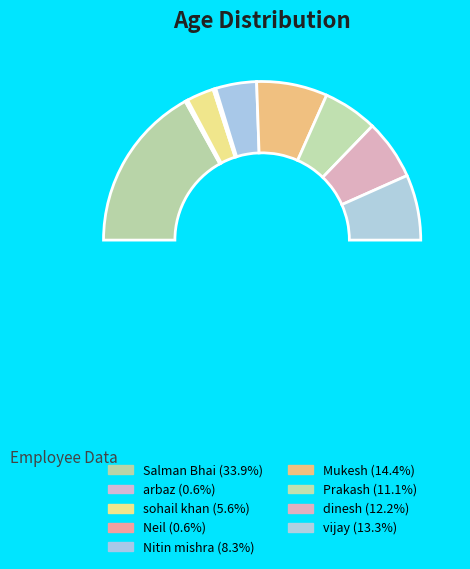

What percentage is the vijay slice, to the nearest percent?

13%